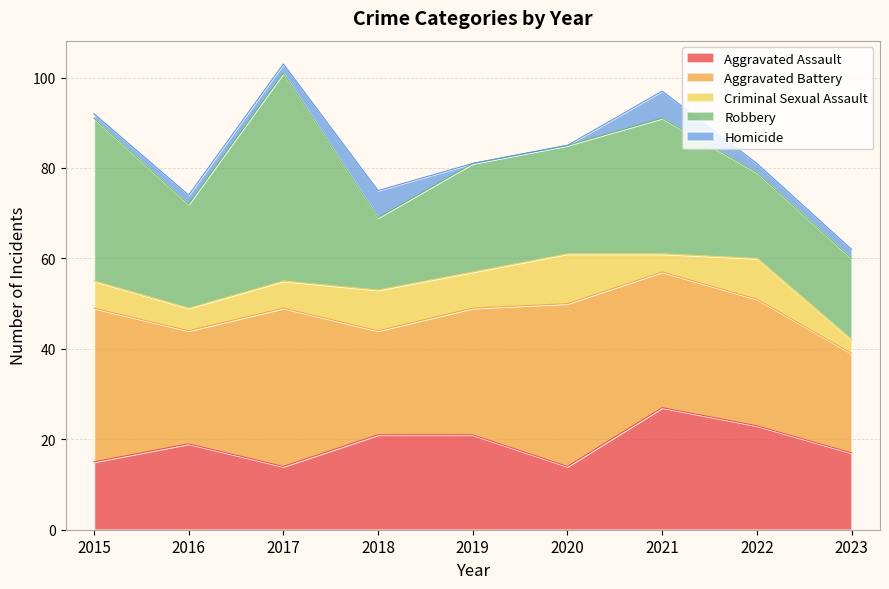

Reading left to right, extract all data points from this chart.

Aggravated Assault: 2015=15	2016=19	2017=14	2018=21	2019=21	2020=14	2021=27	2022=23	2023=17
Aggravated Battery: 2015=34	2016=25	2017=35	2018=23	2019=28	2020=36	2021=30	2022=28	2023=22
Criminal Sexual Assault: 2015=6	2016=5	2017=6	2018=9	2019=8	2020=11	2021=4	2022=9	2023=3
Robbery: 2015=36	2016=23	2017=46	2018=16	2019=24	2020=24	2021=30	2022=19	2023=18
Homicide: 2015=1	2016=2	2017=2	2018=6	2019=0	2020=0	2021=6	2022=2	2023=2